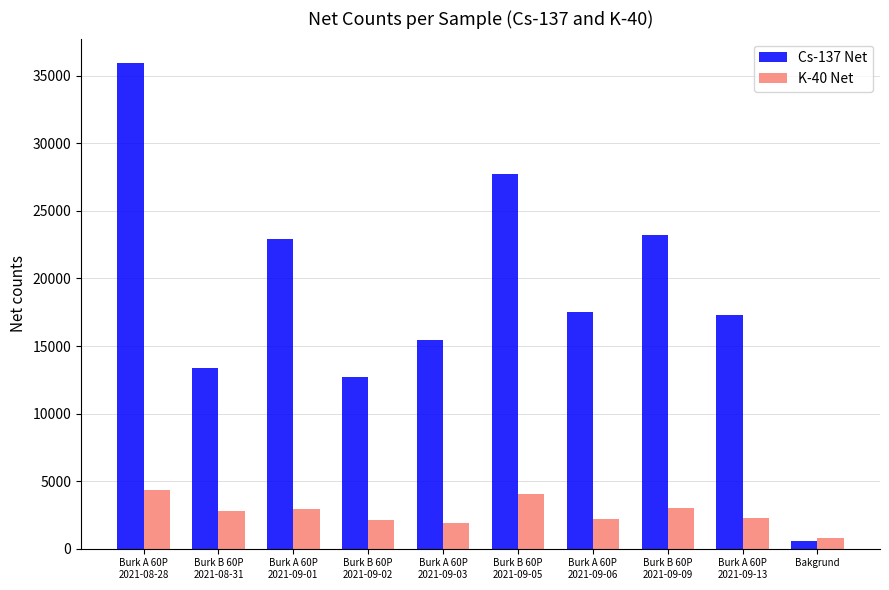

How many series are shown in this chart?

2